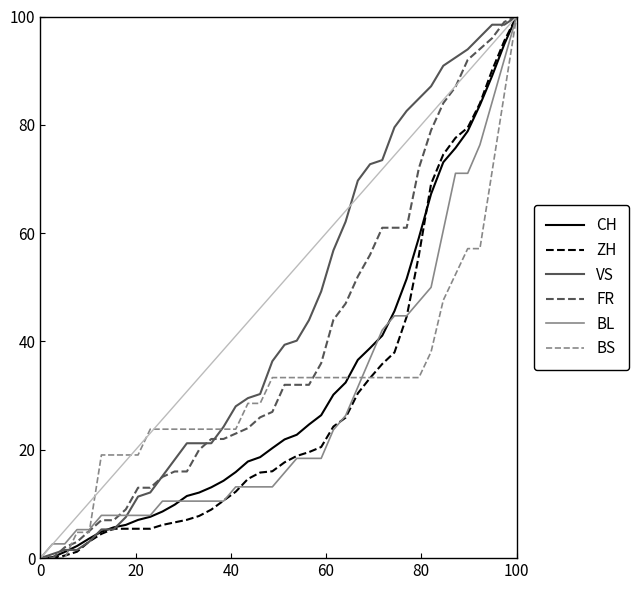

Which series has the largest total across all categories?

VS